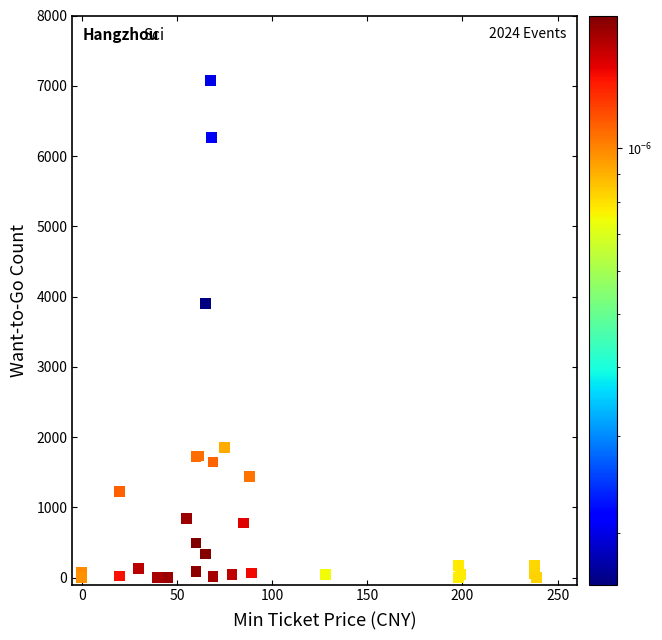

What Y value in the scatter plot is closest to 3537?

3903